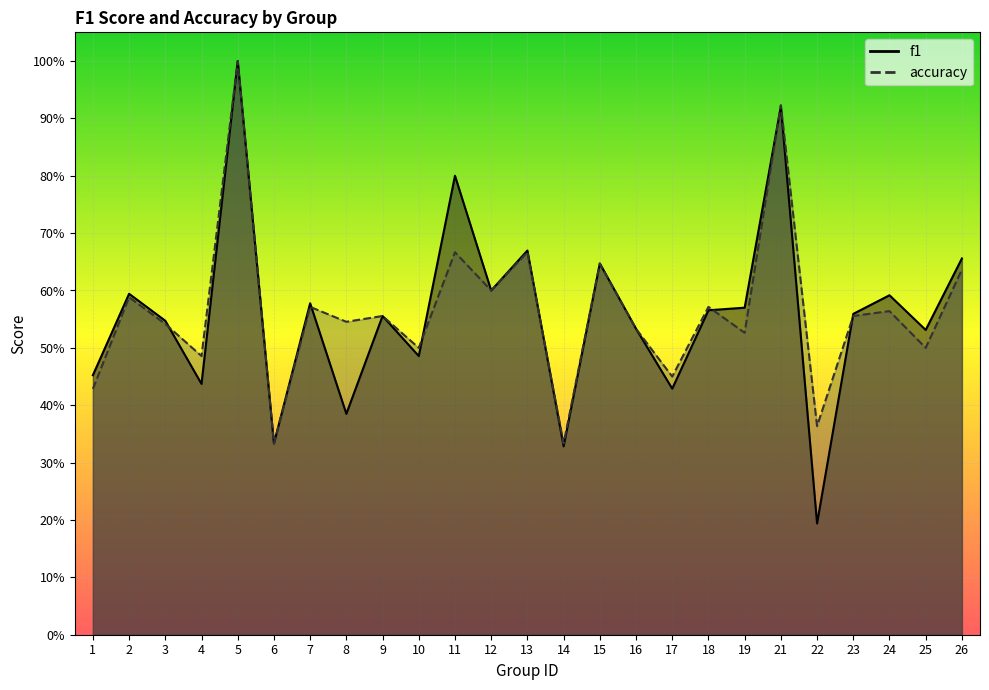

What is the maximum value for accuracy?

1.0